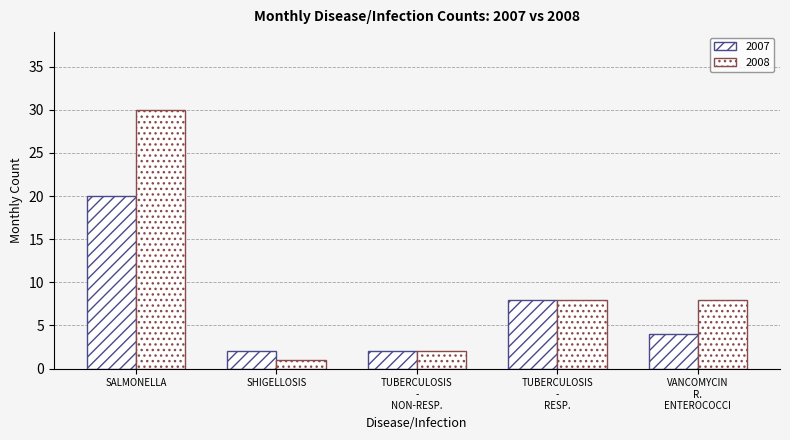

How many bars are there in each group?

2